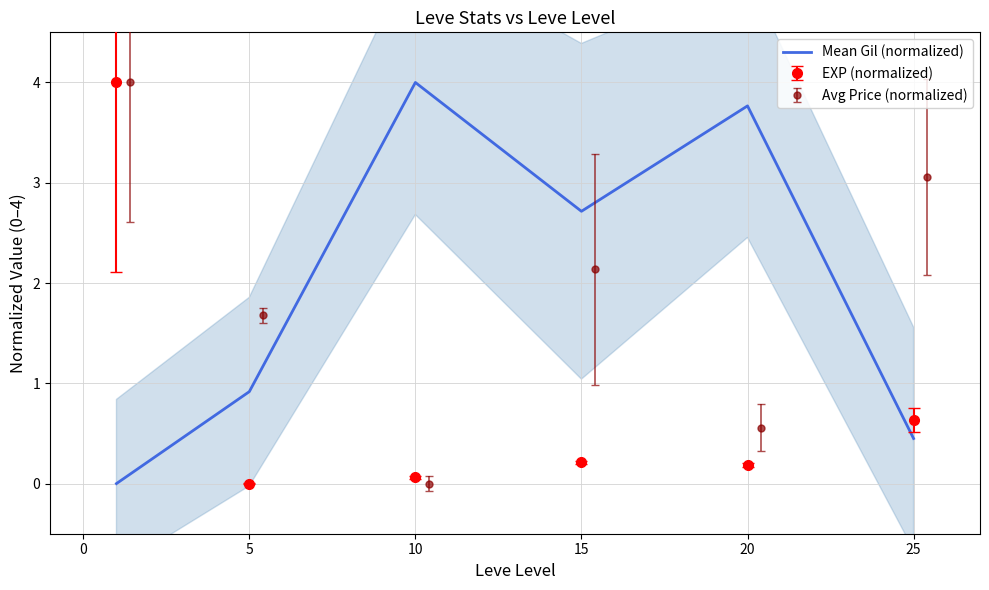

Is it true that EXP (normalized) equals 0.0 at 20?

False